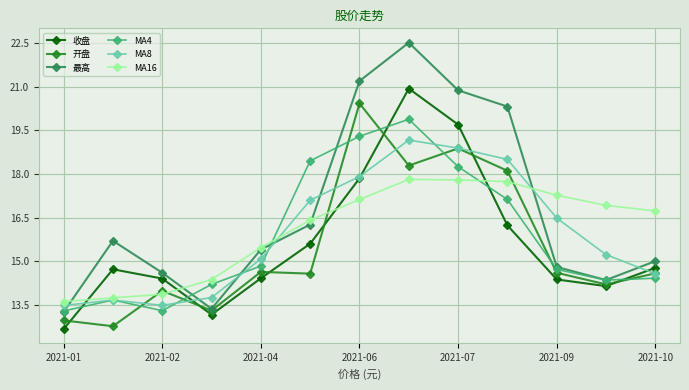

What are all the series names shown in the legend?

收盘, 开盘, 最高, MA4, MA8, MA16